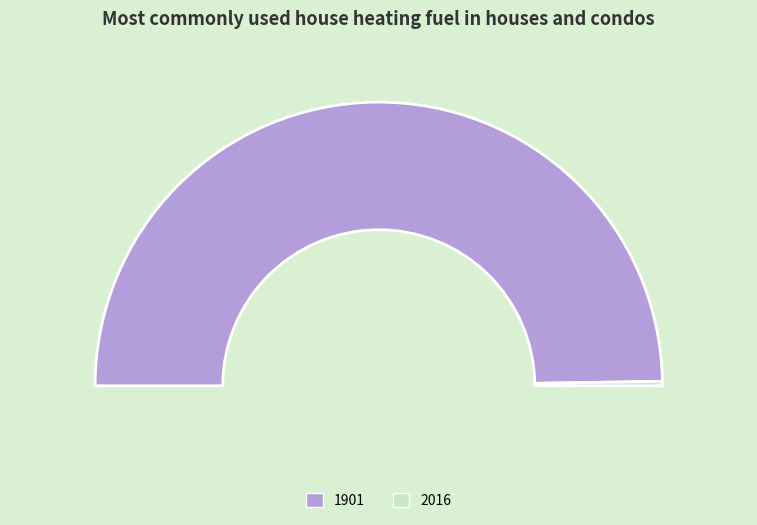

Does any single category account for the majority?

Yes